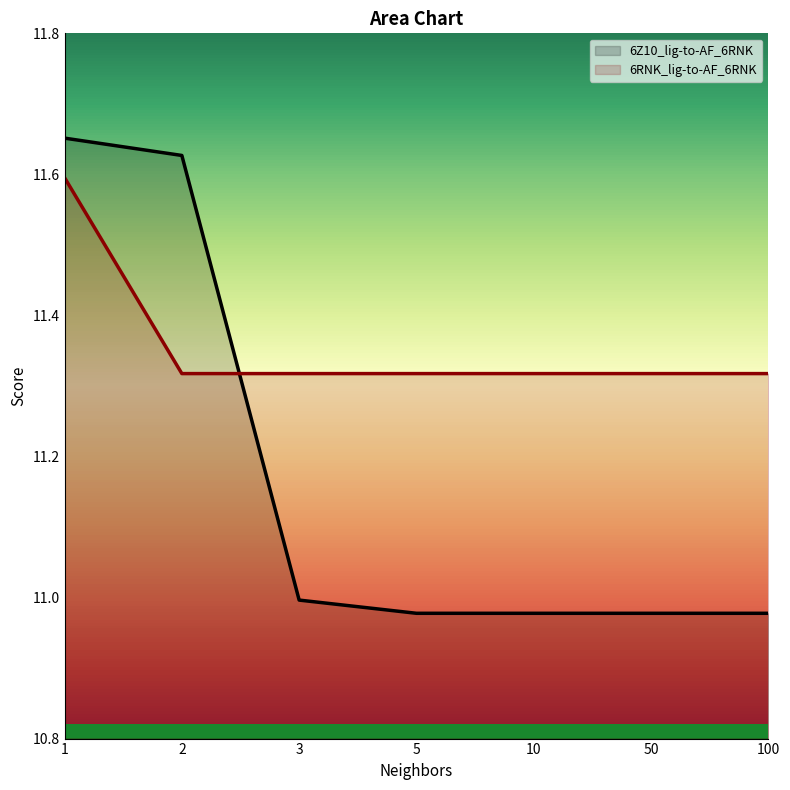

Reading left to right, extract all data points from this chart.

6Z10_lig-to-AF_6RNK: 11.7	11.6	11.0	11.0	11.0	11.0	11.0
6RNK_lig-to-AF_6RNK: 11.6	11.3	11.3	11.3	11.3	11.3	11.3